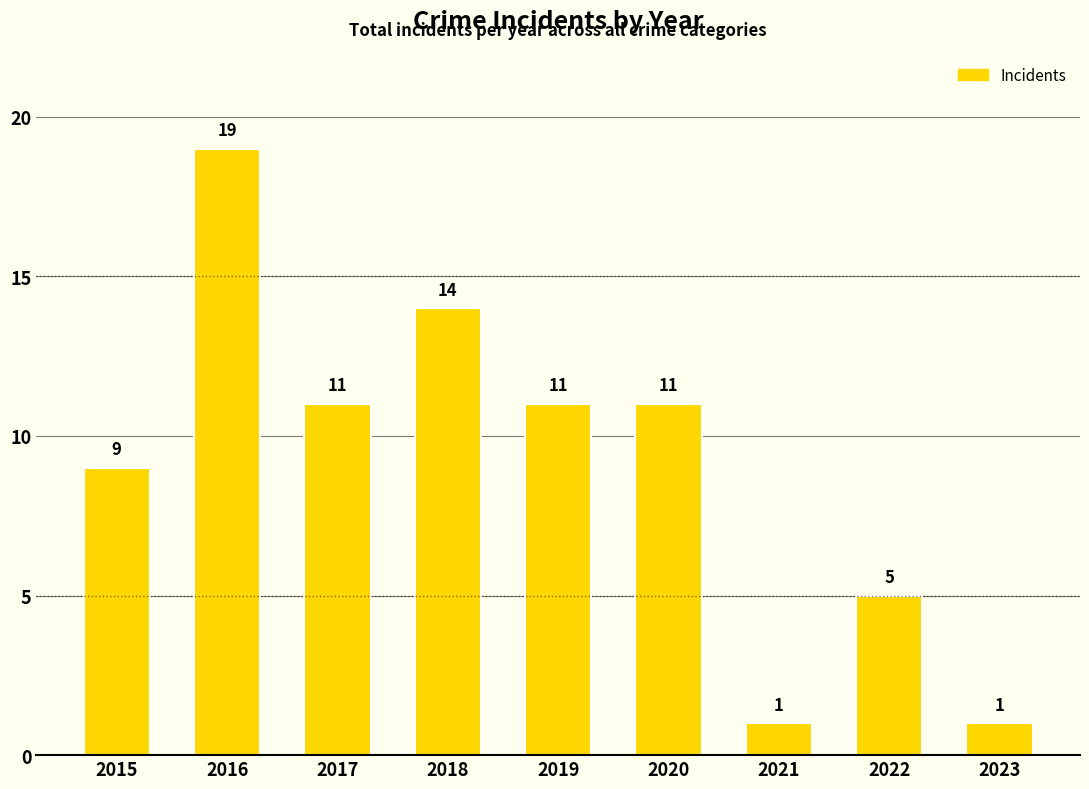

At which label does the data first exceed 11?

2016